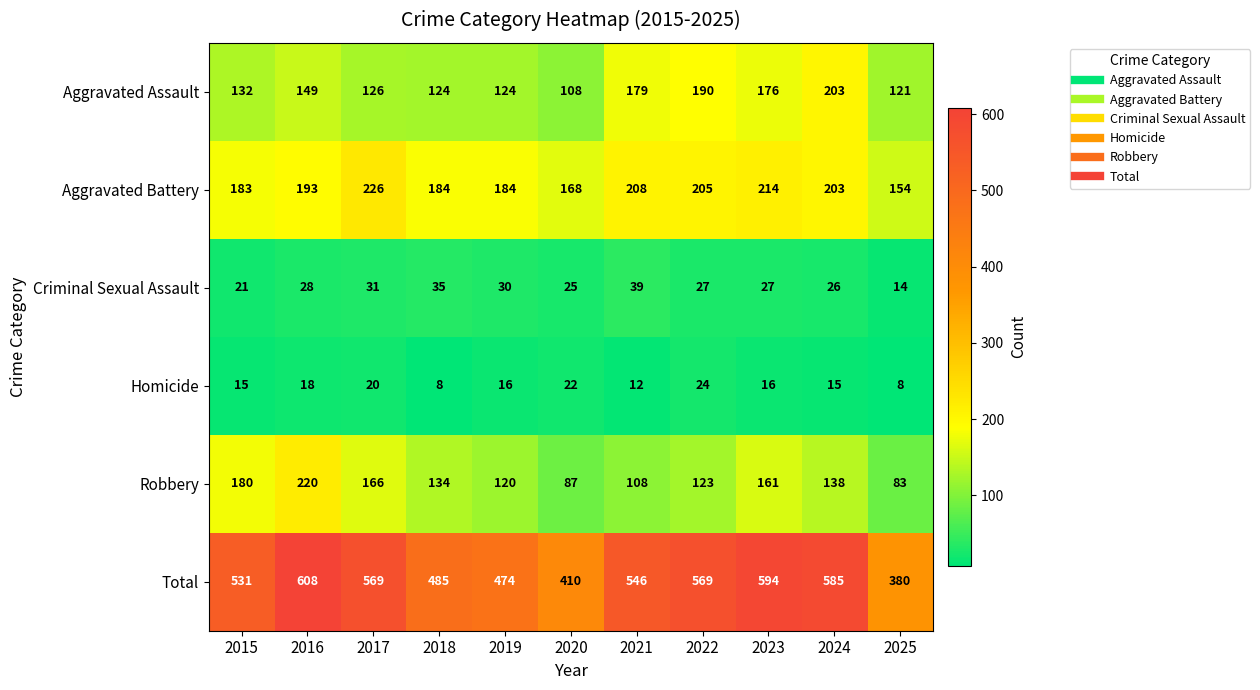

List the series in order of their peak value, lowest first.

Homicide, Criminal Sexual Assault, Aggravated Assault, Robbery, Aggravated Battery, Total